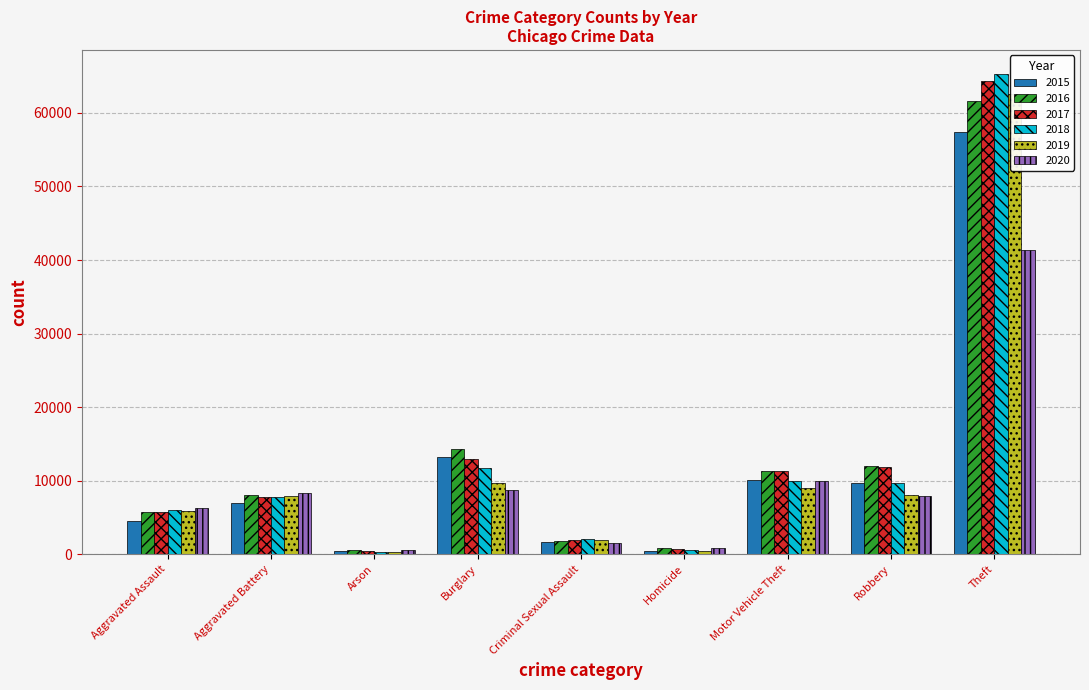

Between Homicide and Motor Vehicle Theft, which series saw the biggest shift?

2017